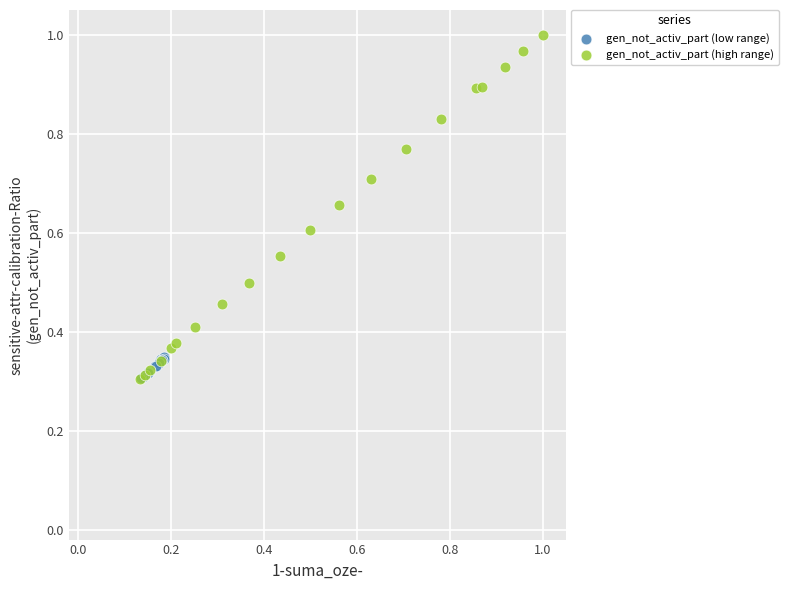

Which series has the widest spread of Y values?

gen_not_activ_part (high range)